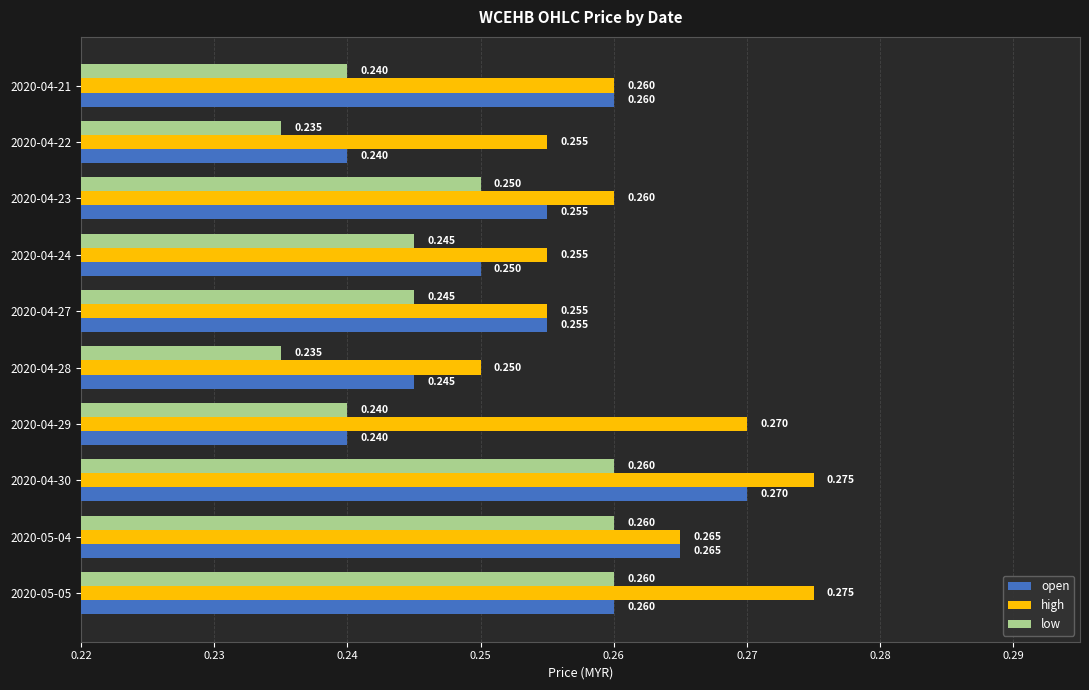

List the series in order of their peak value, highest first.

high, open, low